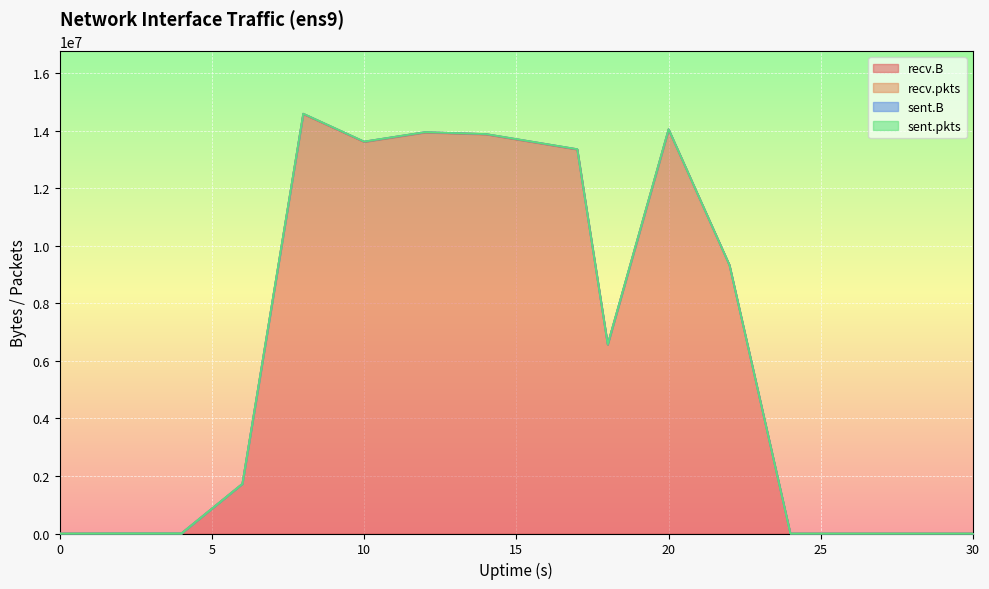

True or false: recv.pkts and recv.B cross at least once.

False